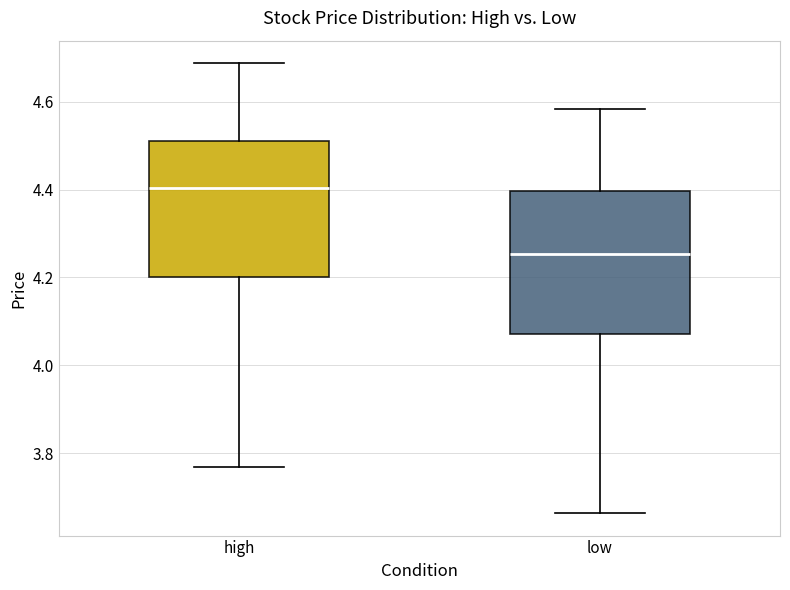

Reading left to right, transcribe this box plot: for each box, give where its median line is, the range the box spans, and where its two whiskers end, as read against the y-axis. The values are not printed on the chart, so give them approximately, as read against the axis.

high: median 4.40, box 4.20 to 4.52, whiskers 3.76 to 4.68
low: median 4.26, box 4.08 to 4.40, whiskers 3.66 to 4.58